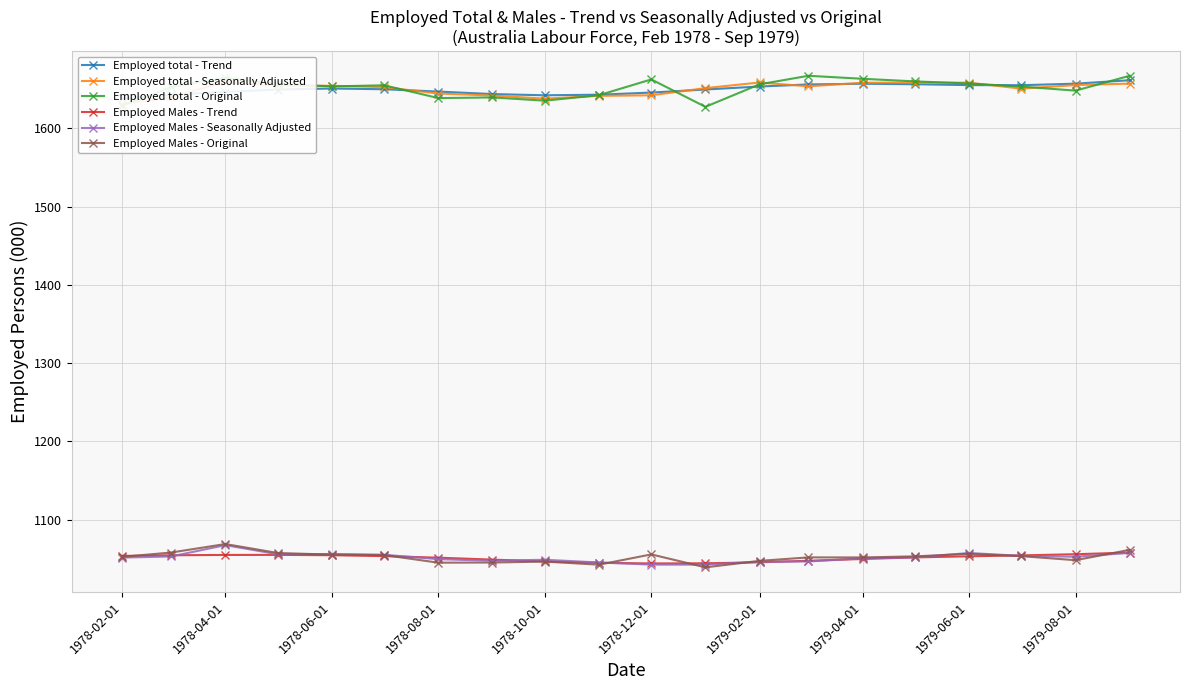

What is the minimum value for Employed Males - Seasonally Adjusted?

1042.6